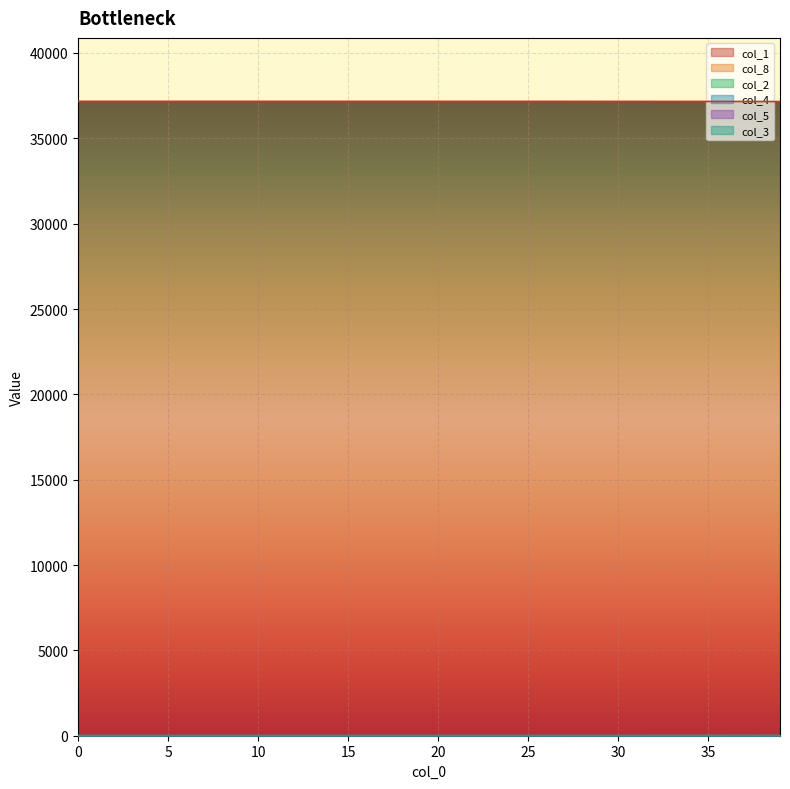

True or false: col_1 has more than 1 interior local peaks.

False